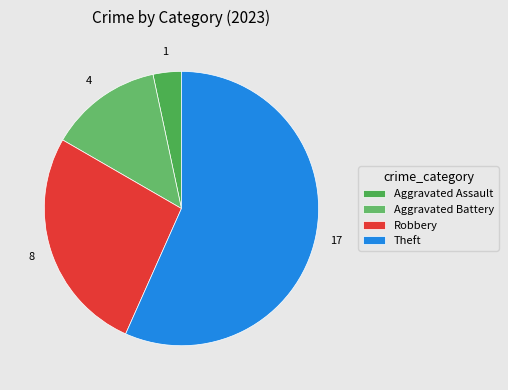

Which slice represents more than half of the pie?

Theft